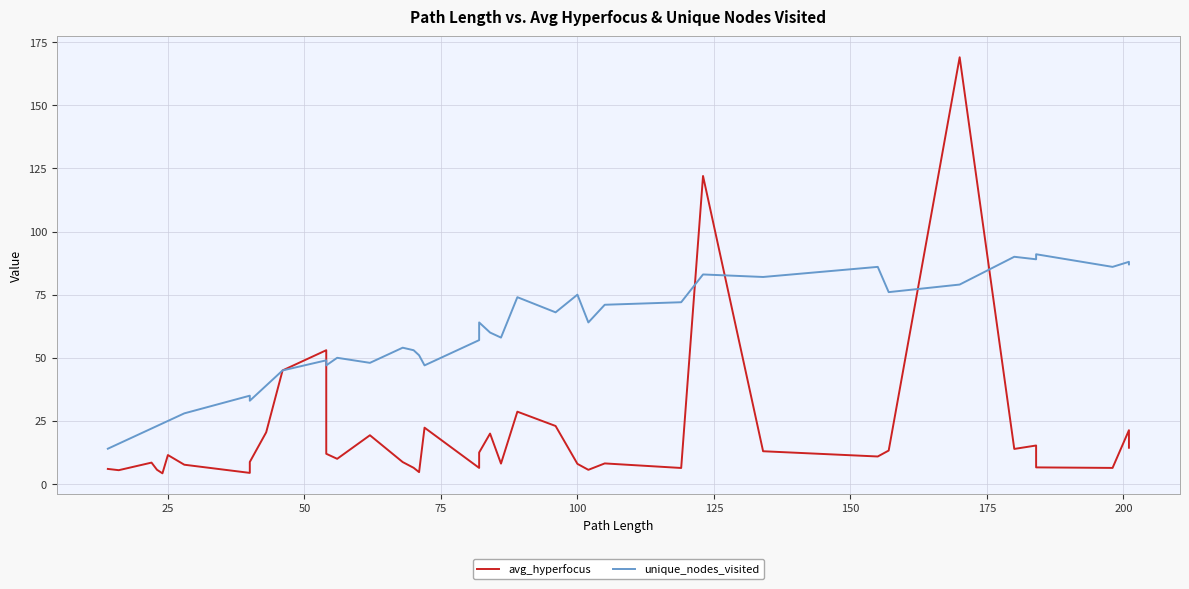

Rank the series by their maximum value, from lowest to highest.

unique_nodes_visited, avg_hyperfocus